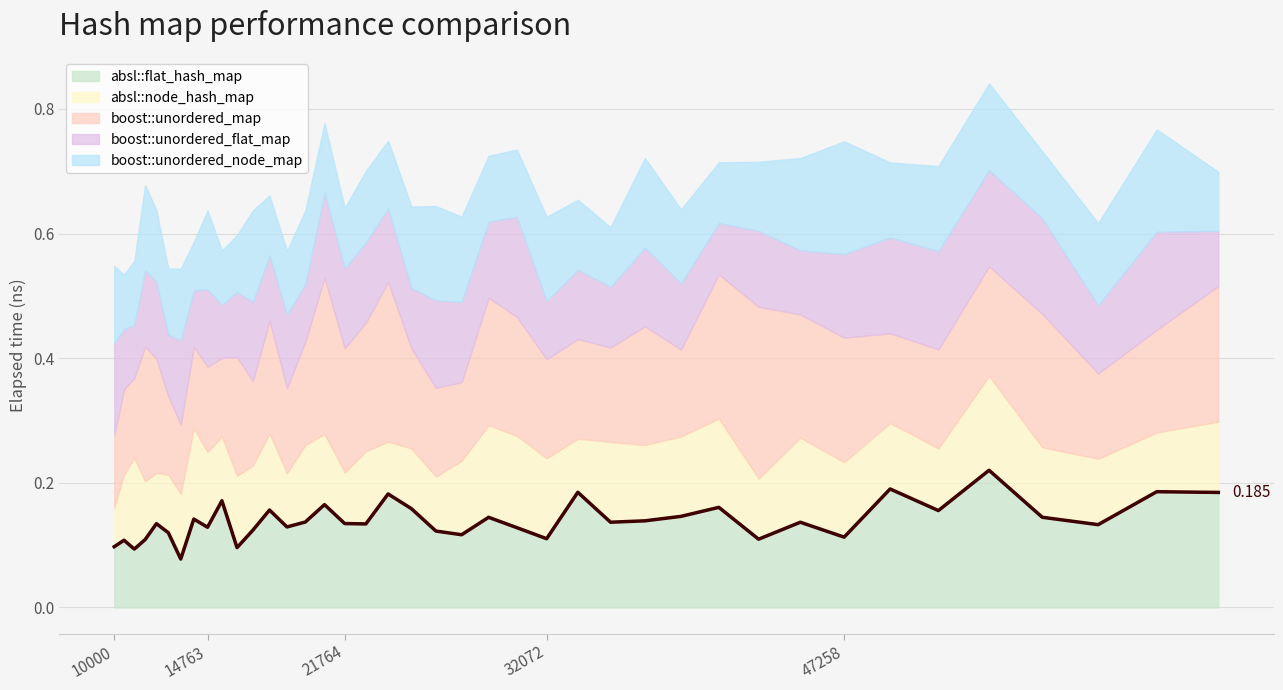

How many intersections are there between boost::unordered_flat_map and boost::unordered_node_map?

19